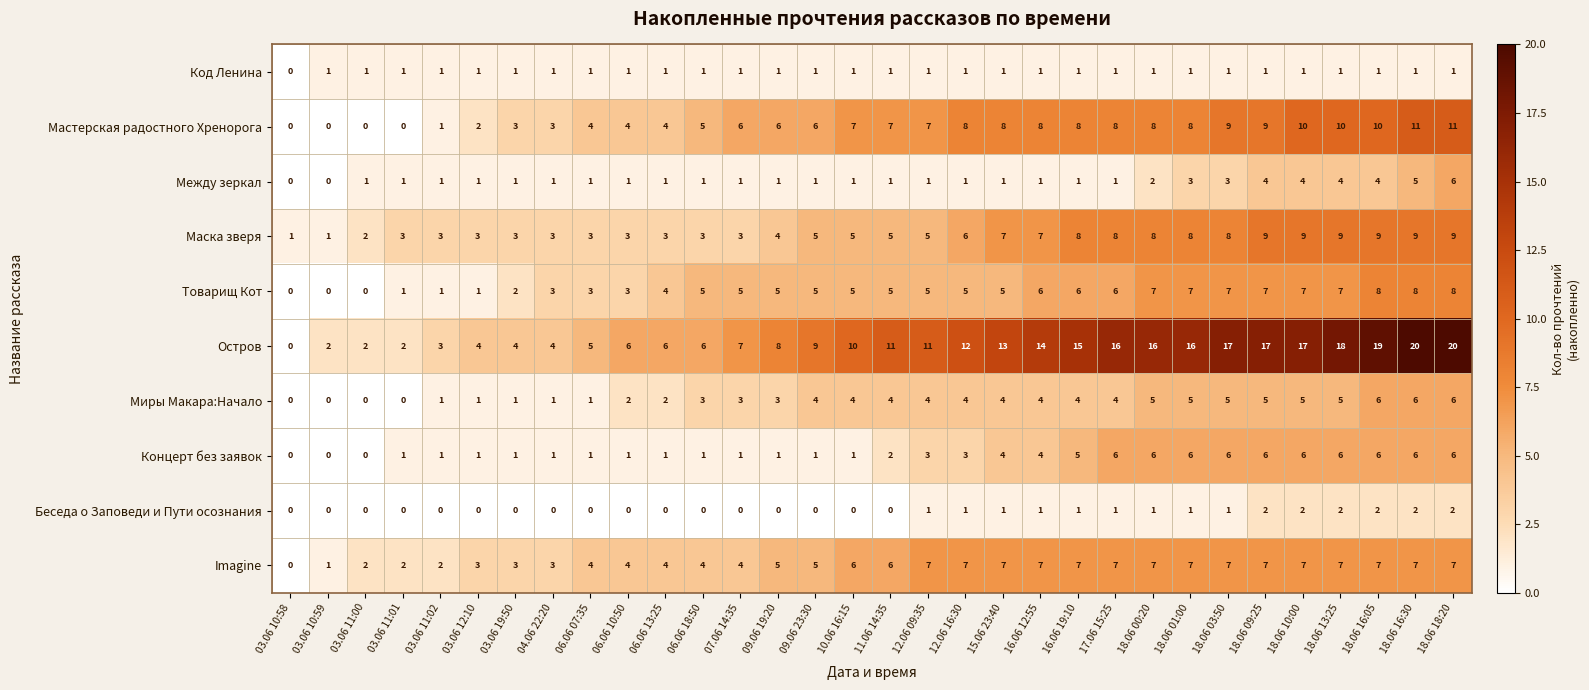

Which series has the widest spread of values?

Остров